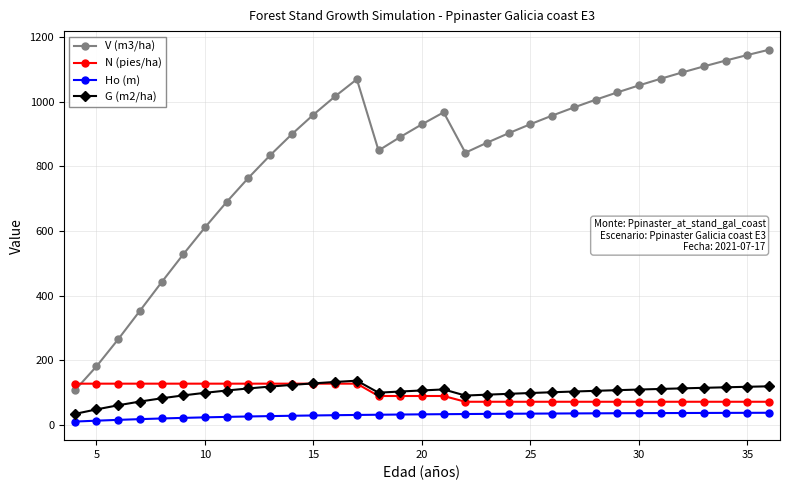

Which series has the largest total across all categories?

V (m3/ha)